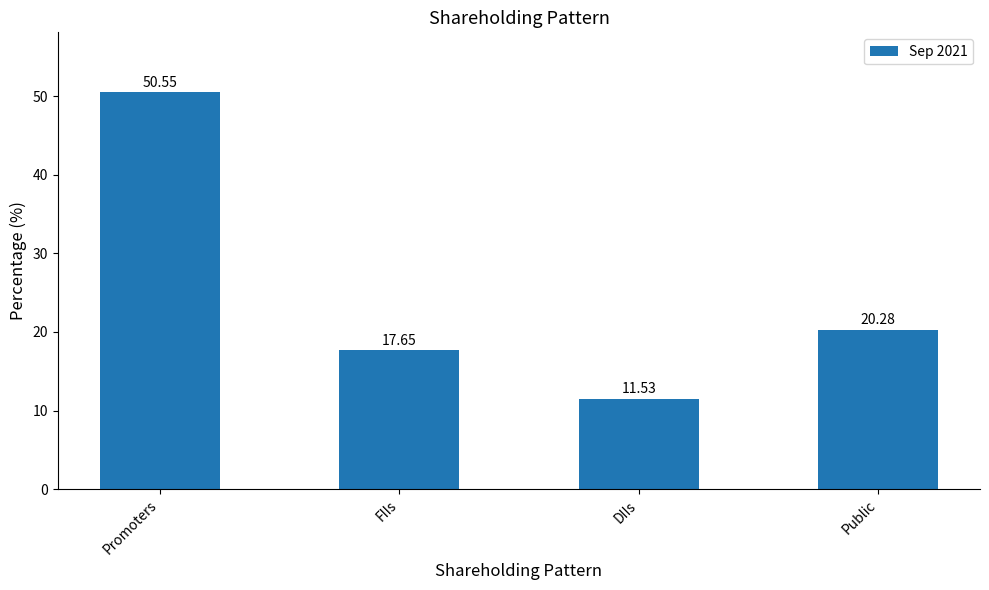

What is the difference between the maximum and minimum values?

39.0